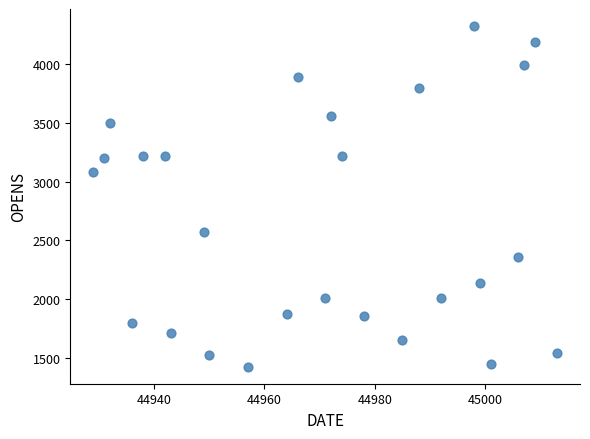

What Y value in the scatter plot is closest to 2875?

3080